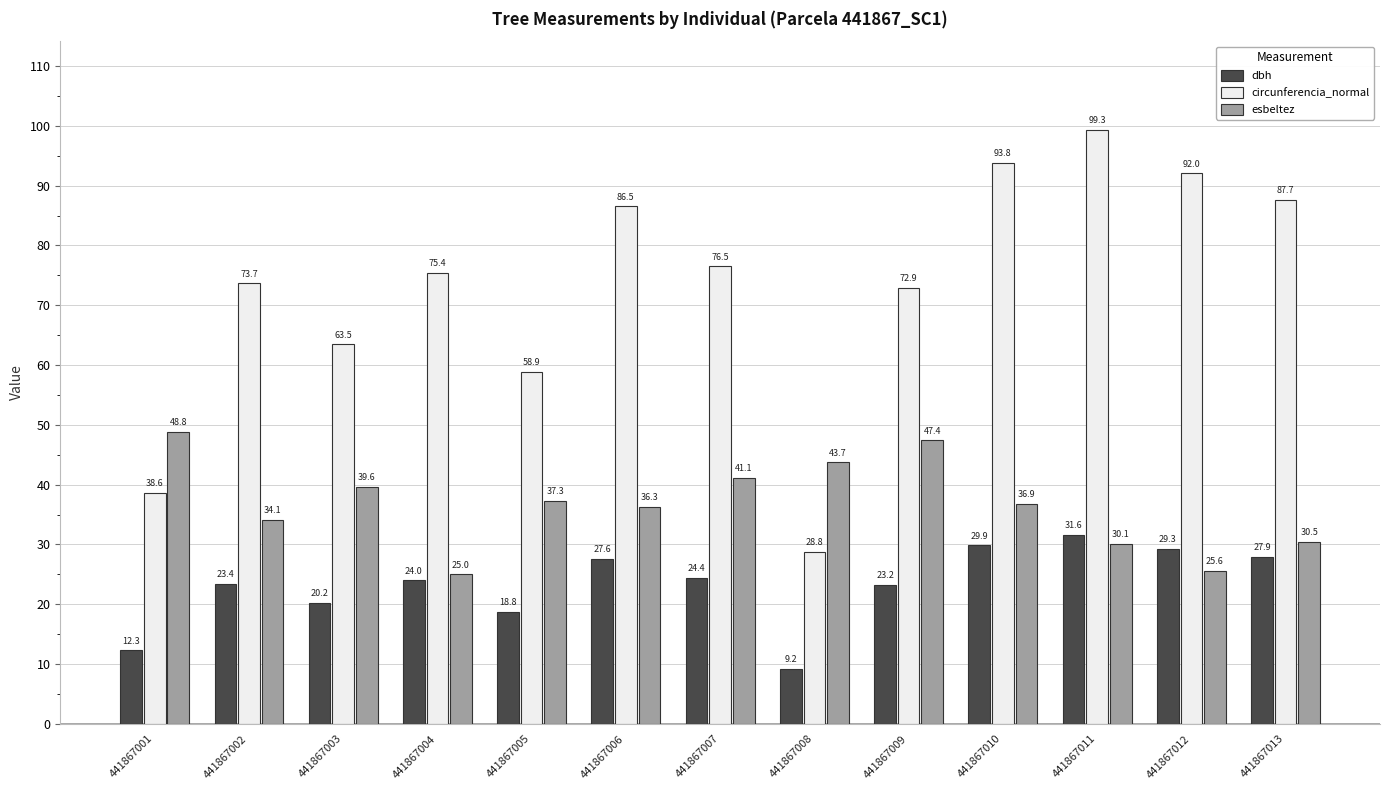

What is the total value across all series at 441867001?

99.7